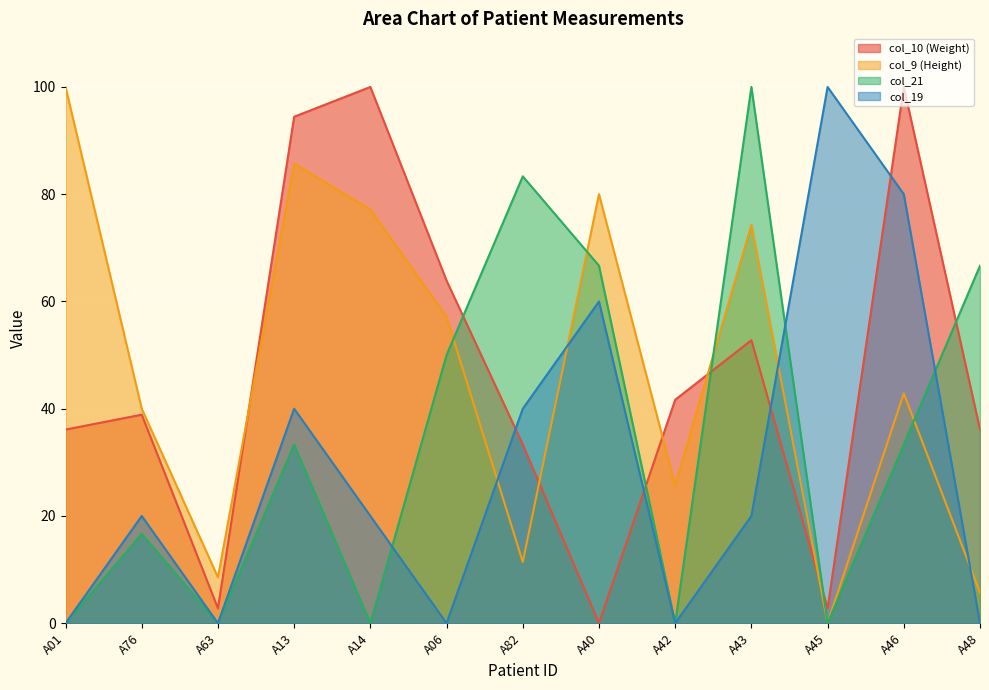

Rank the series by their maximum value, from highest to lowest.

col_10 (Weight), col_9 (Height), col_21, col_19